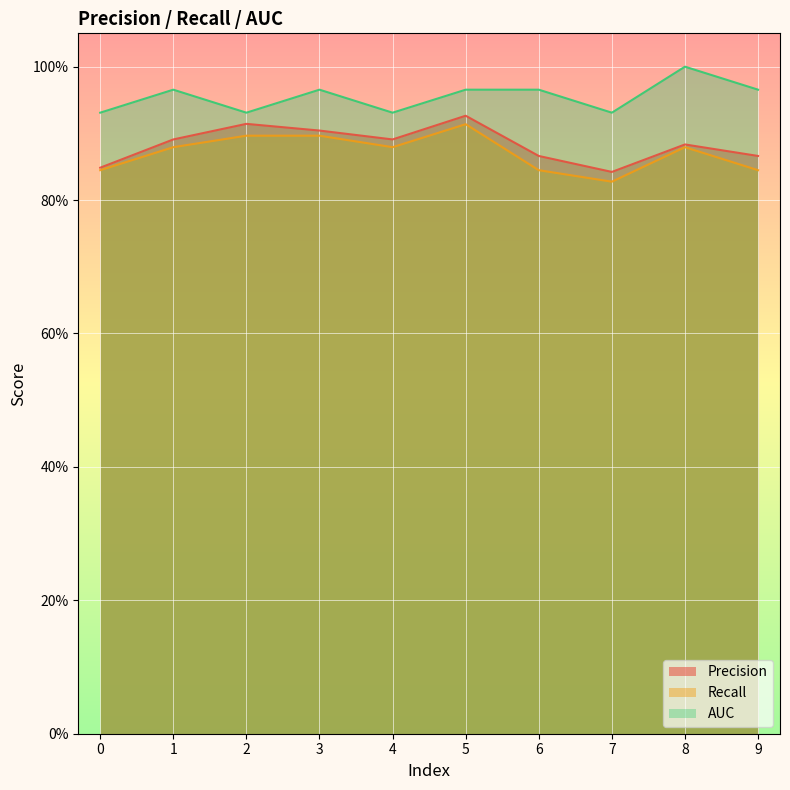

Rank the series by their maximum value, from highest to lowest.

AUC, Precision, Recall